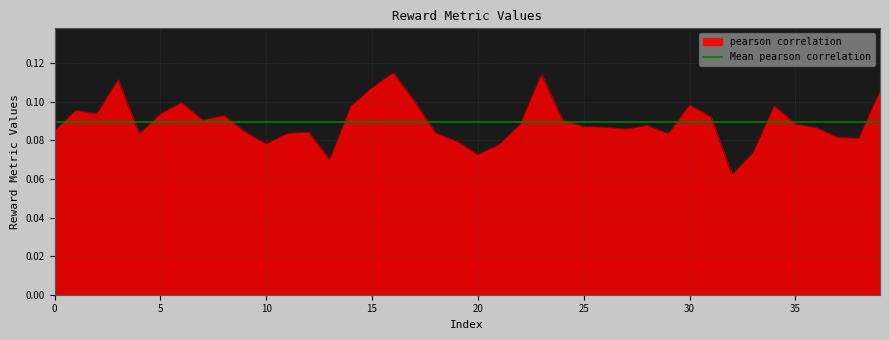

How many lines are shown in the chart?

1